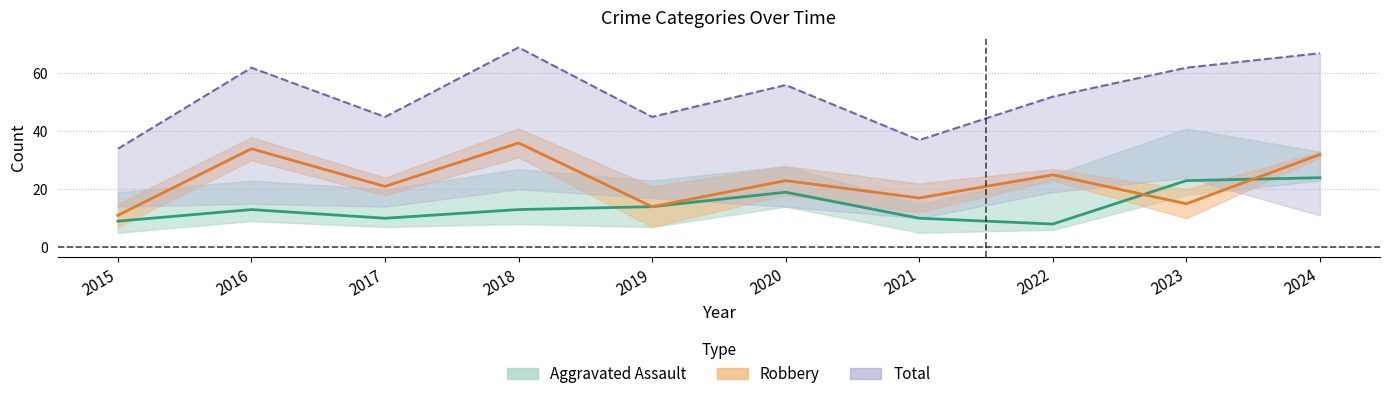

What is the sum of the Aggravated Assault values at 2016 and 2017?

23